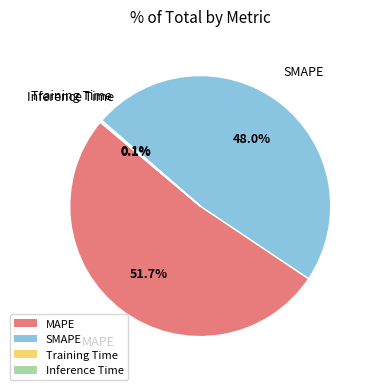

Which category accounts for the majority?

MAPE